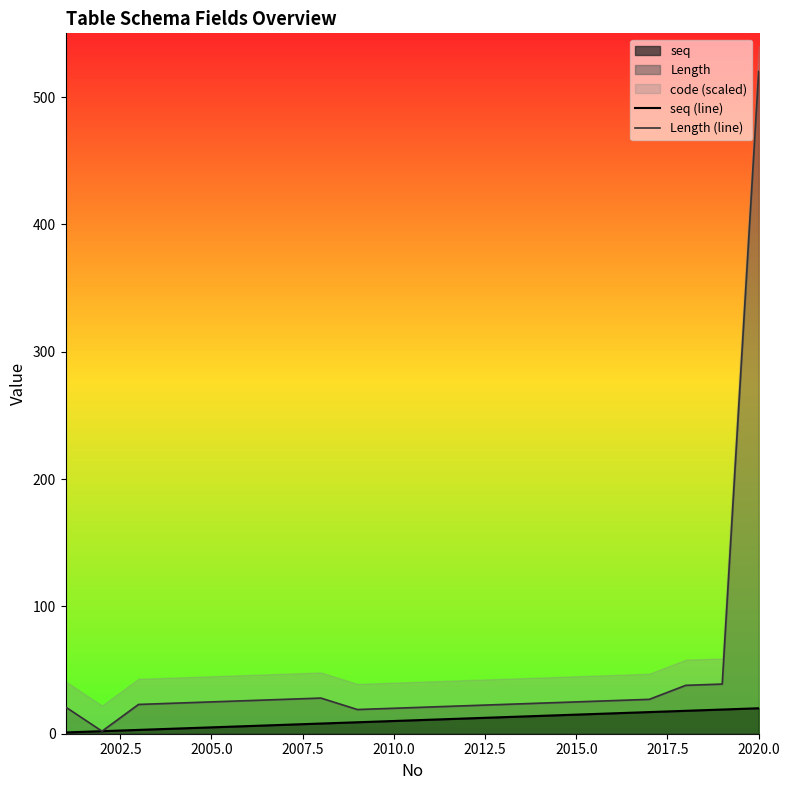

How many values in the Length (line) series exceed 25?

8